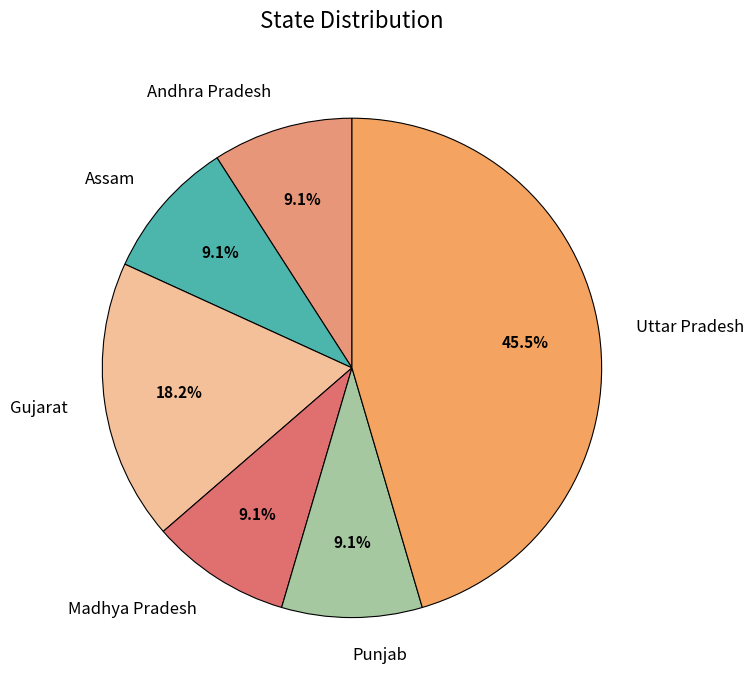

The Andhra Pradesh slice represents 1% of the pie. True or false?

False